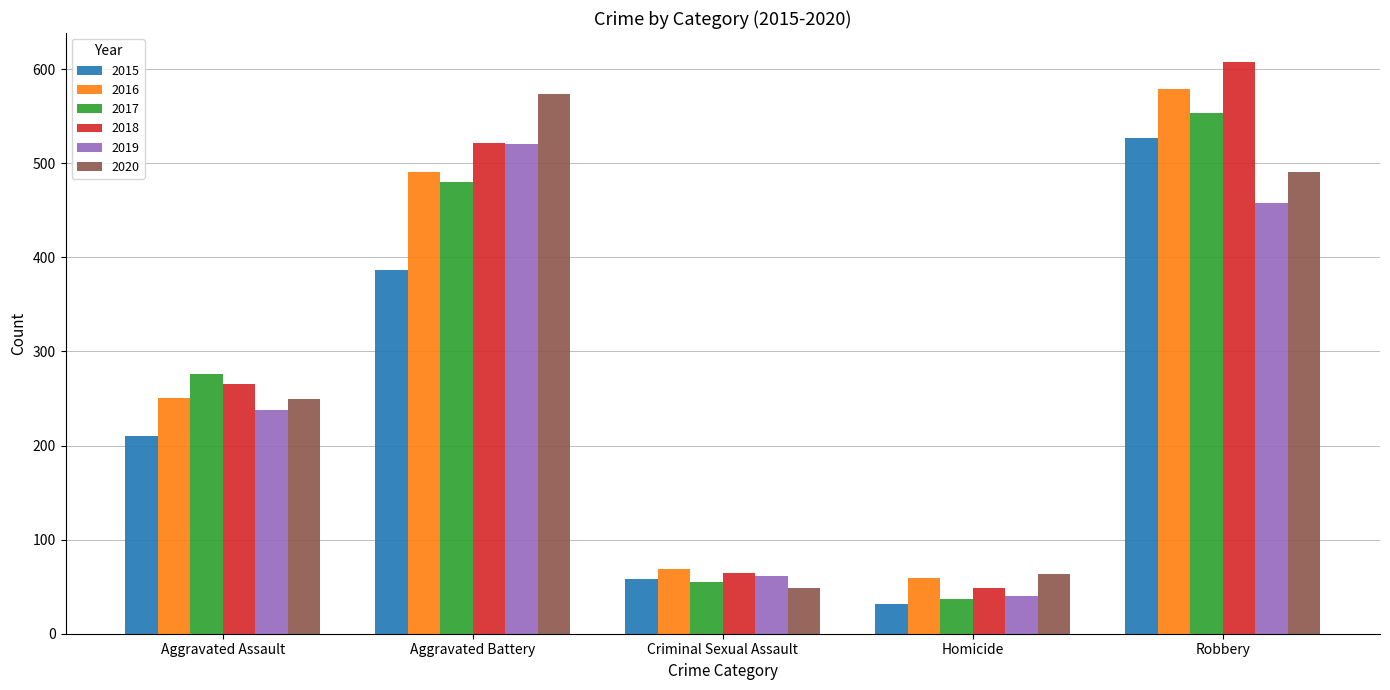

How many bars are there in total?

30